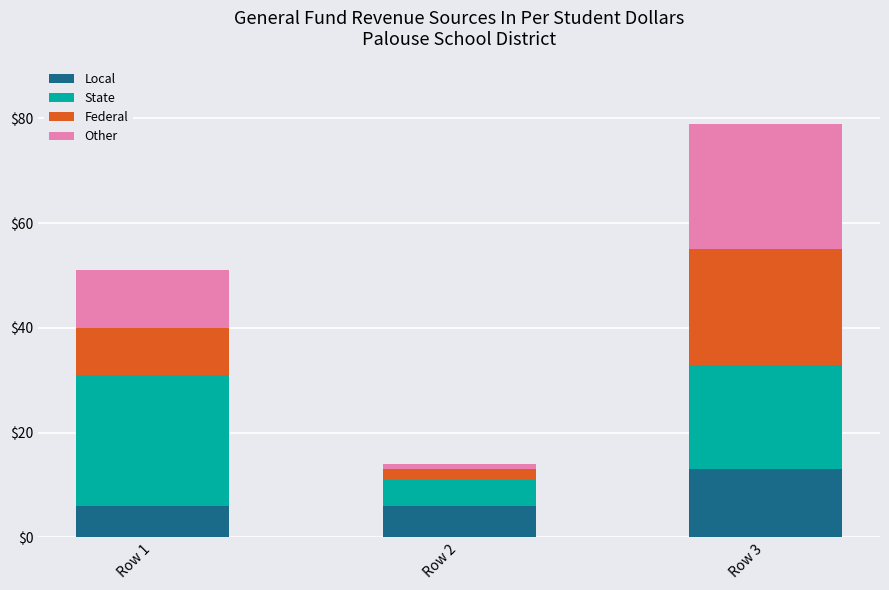

How many bars are there in total?

3